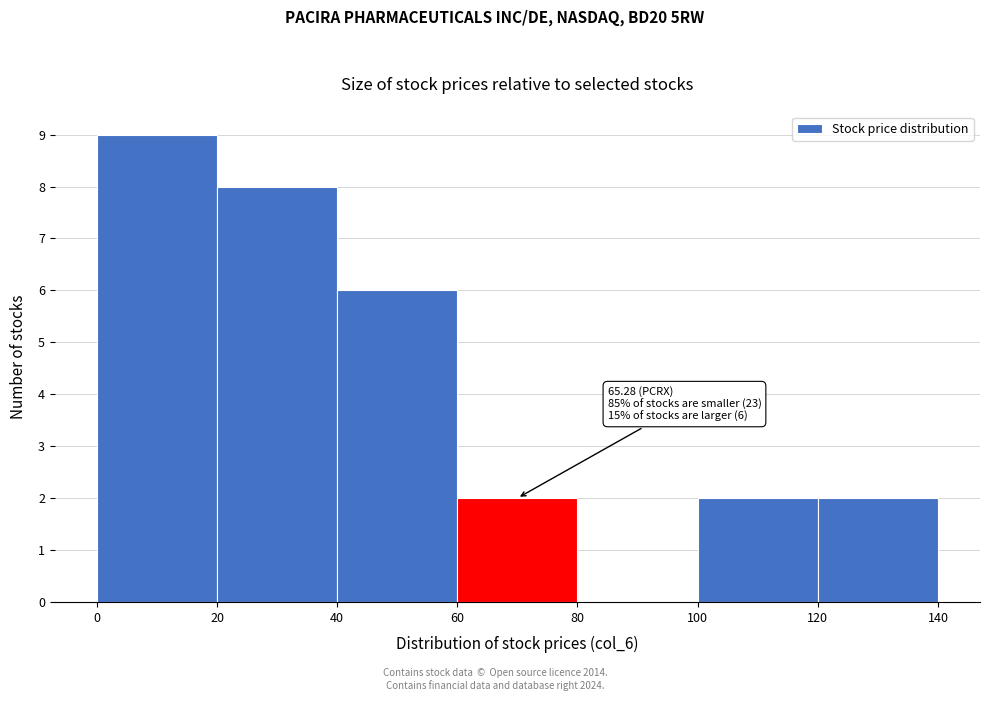

Over which range of the x-axis is the bar tallest?

0 to 20